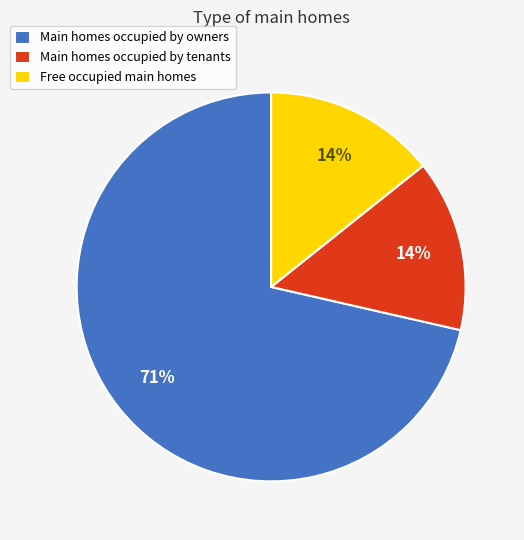

To the nearest percent, what is the average slice percentage?

33%